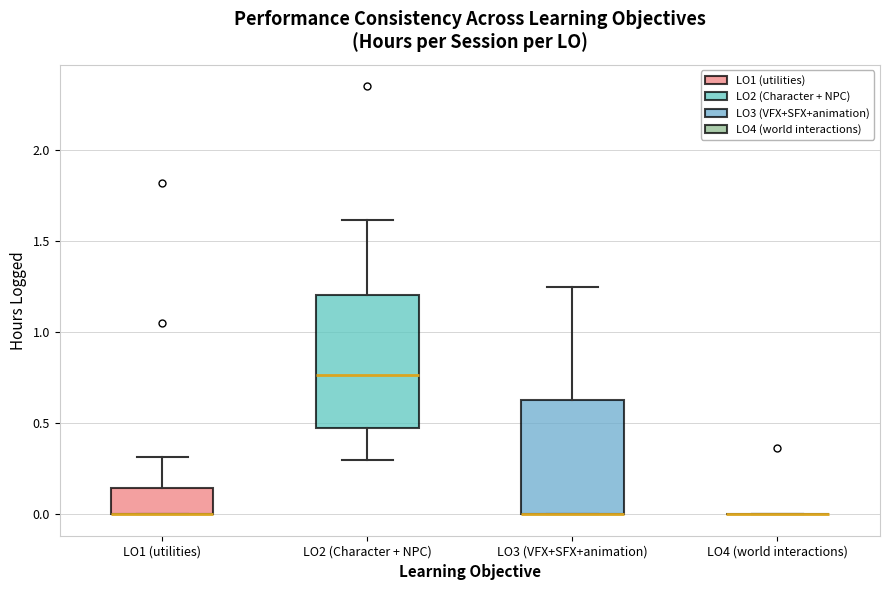

Comparing the boxes themselves (not the whiskers), which one is the tallest?

LO2 (Character + NPC)